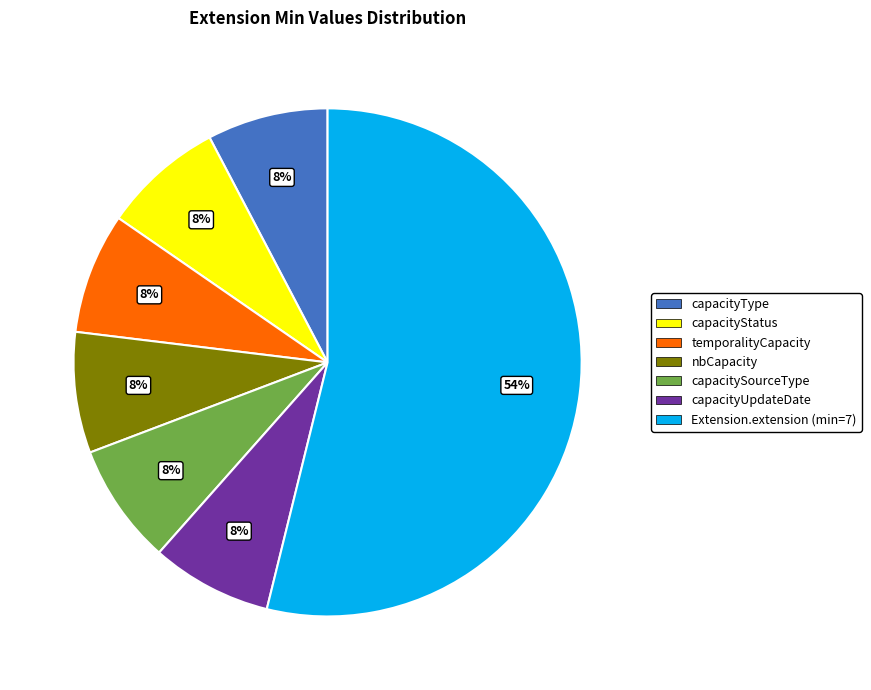

To the nearest percent, what is the average slice percentage?

14%